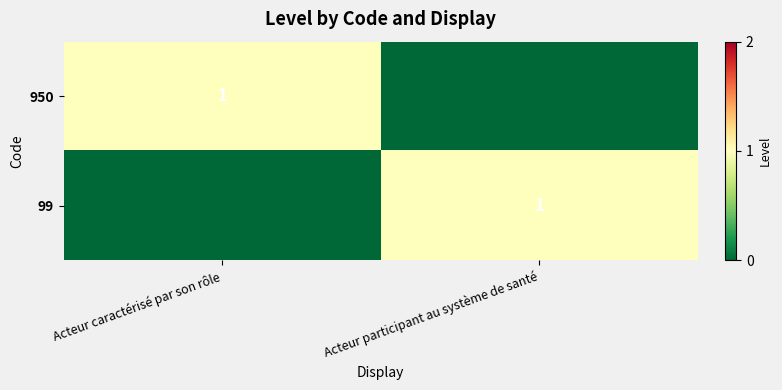

The value of 950 at Acteur caractérisé par son rôle is 1. True or false?

True